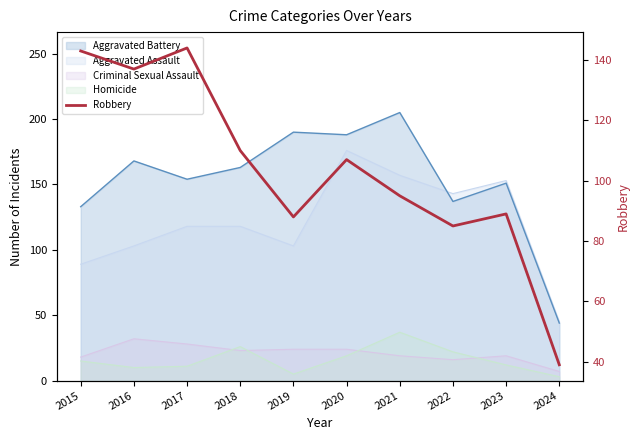

Reading left to right, extract all data points from this chart.

143	137	144	110	88	107	95	85	89	39